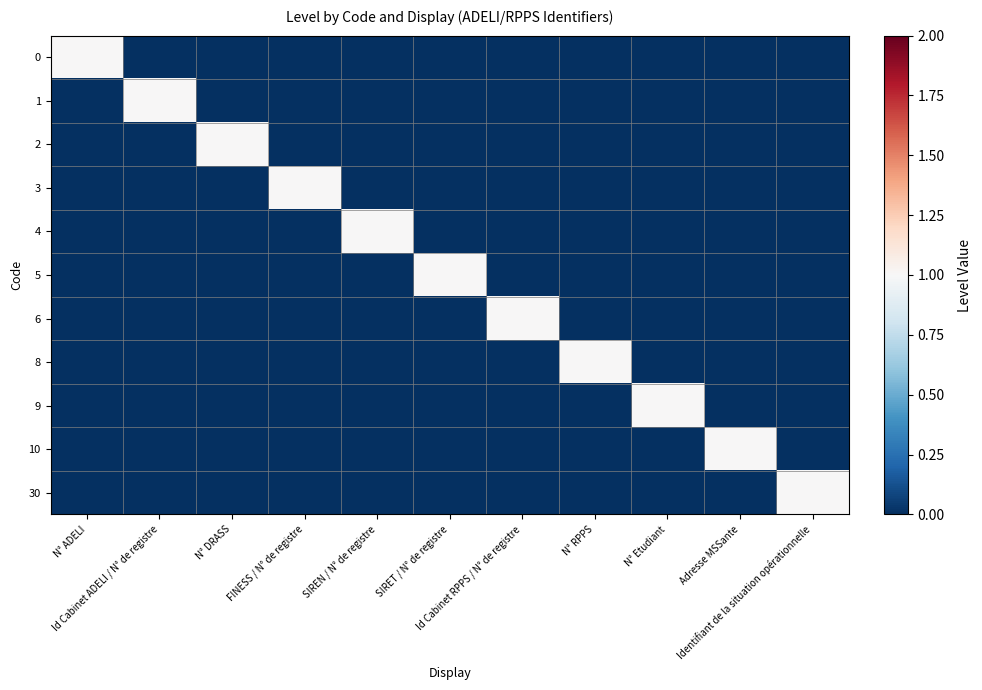

How many series are shown in this chart?

11